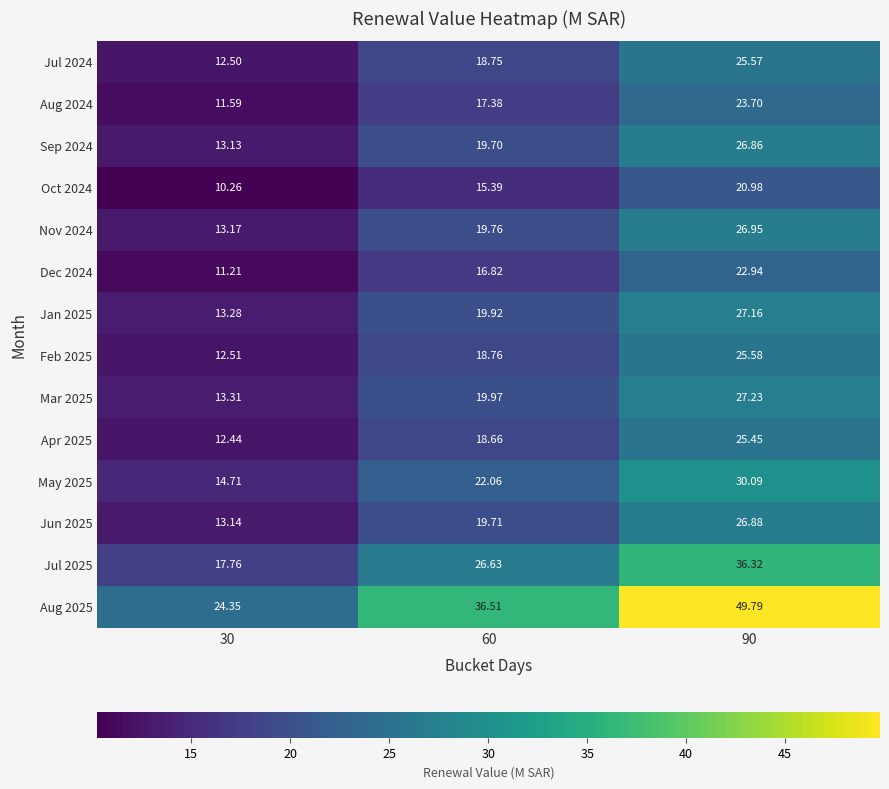

How many values in the Jul 2024 series exceed 18?

2